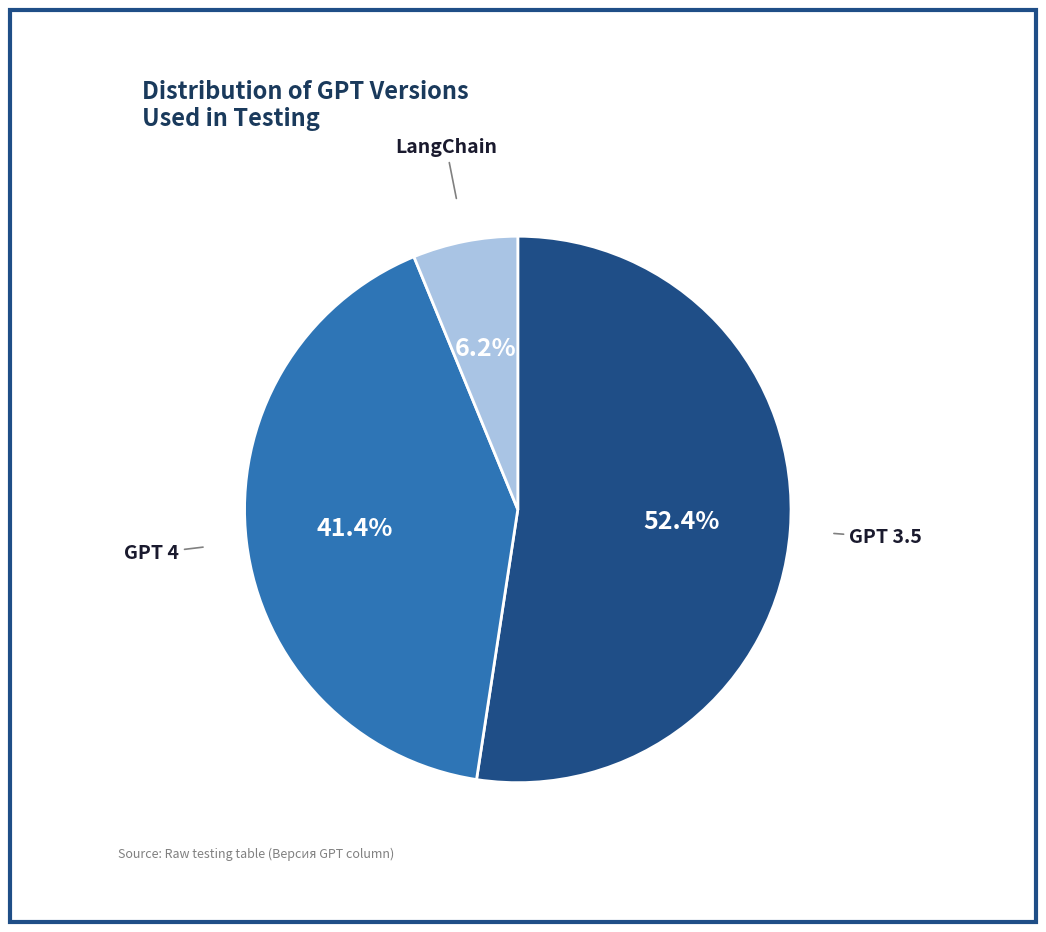

Is there a majority slice in this chart?

Yes